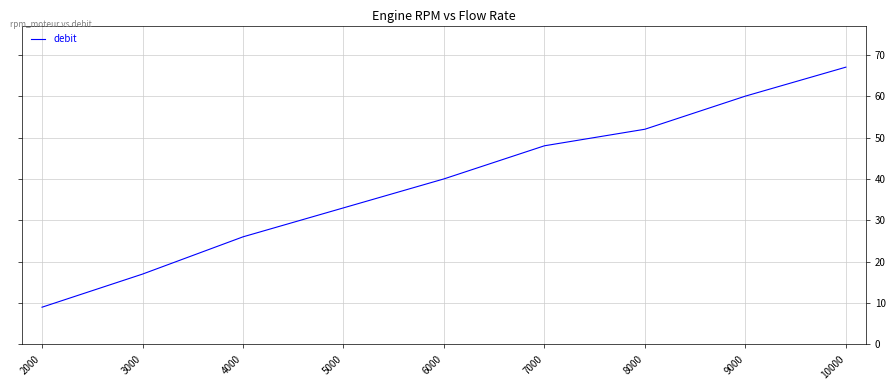

What is the difference between the maximum and minimum values?

58